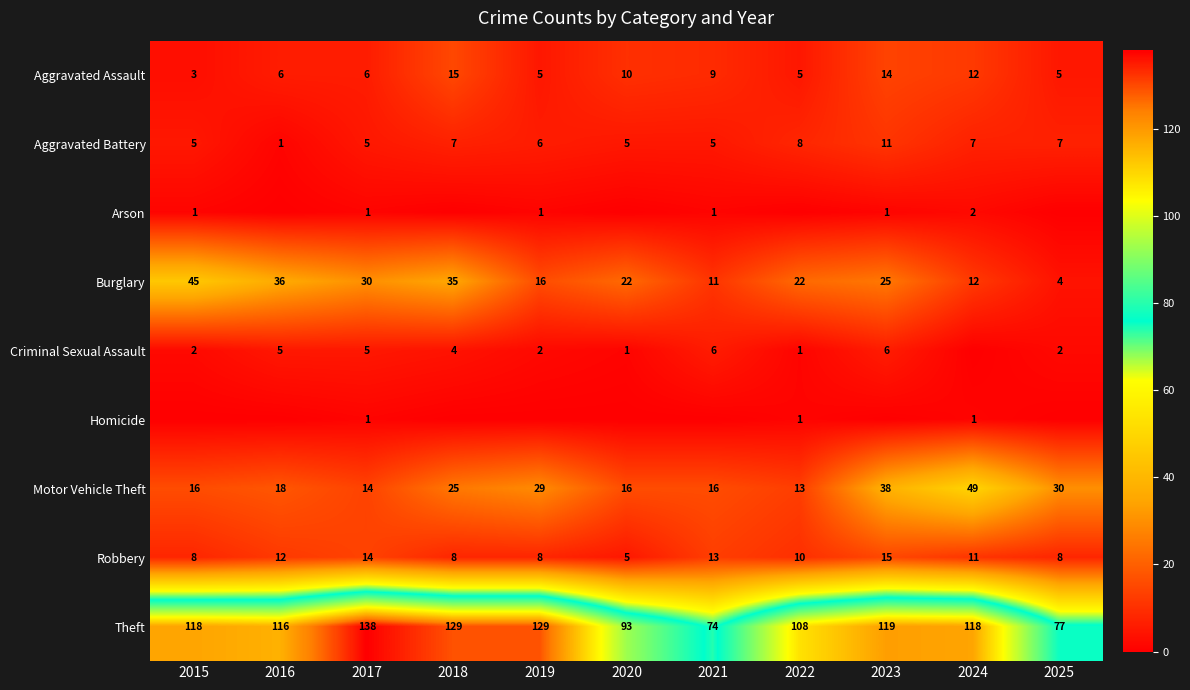

Is it true that Motor Vehicle Theft equals 13 at 2022?

True